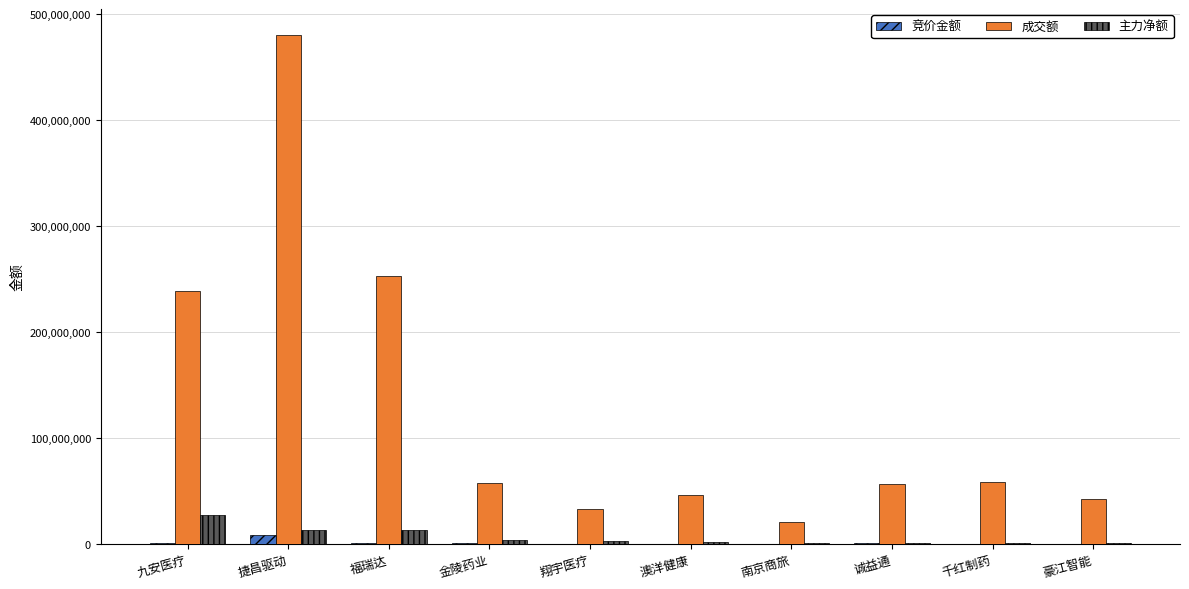

True or false: 成交额 has a value of 58012842 at 豪江智能.

False